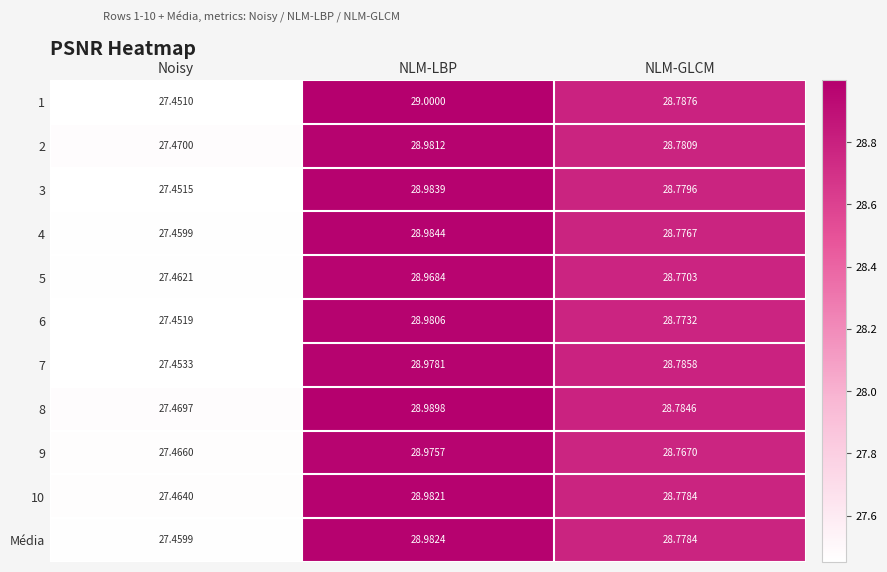

At which label is 5 closest to 28?

Noisy